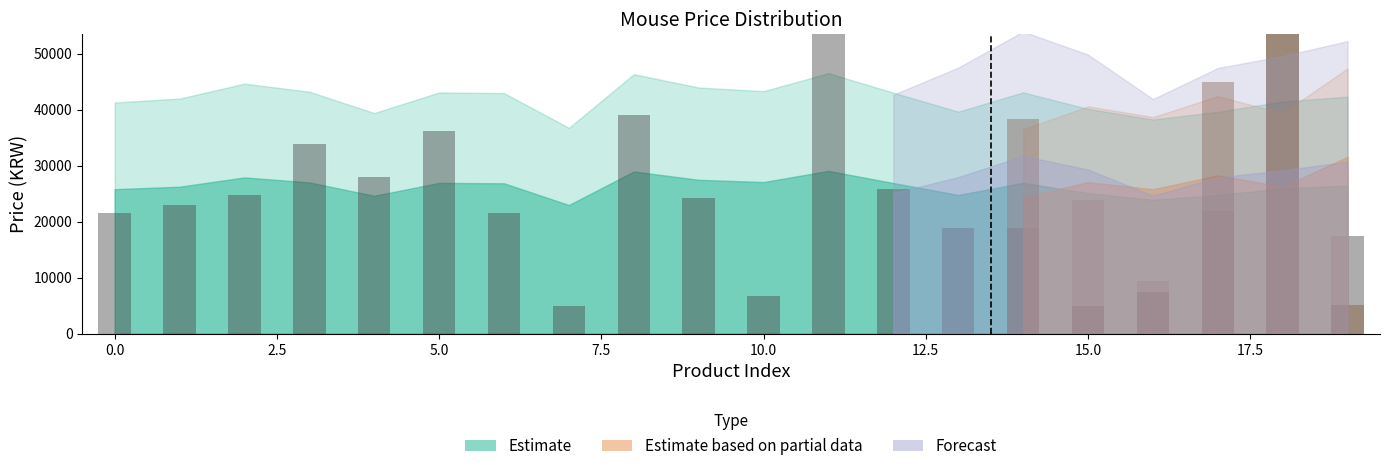

The value of Estimate based on partial data at 15 is 994. True or false?

False